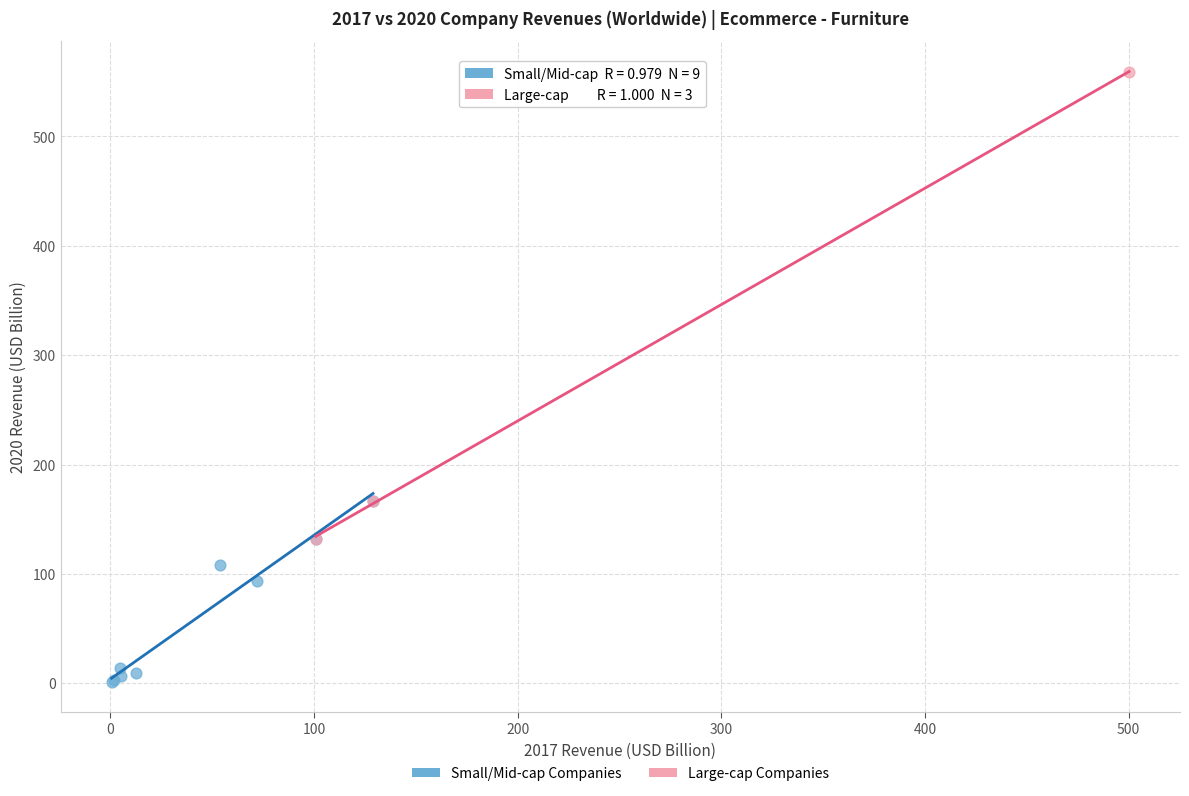

Which series reaches the maximum Y coordinate?

Large-cap Companies